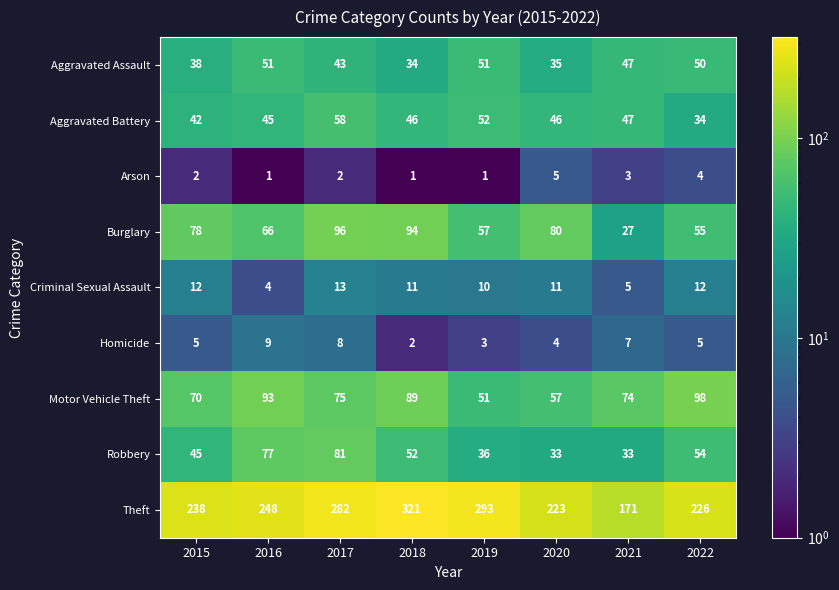

Is it true that Robbery equals 58 at 2021?

False